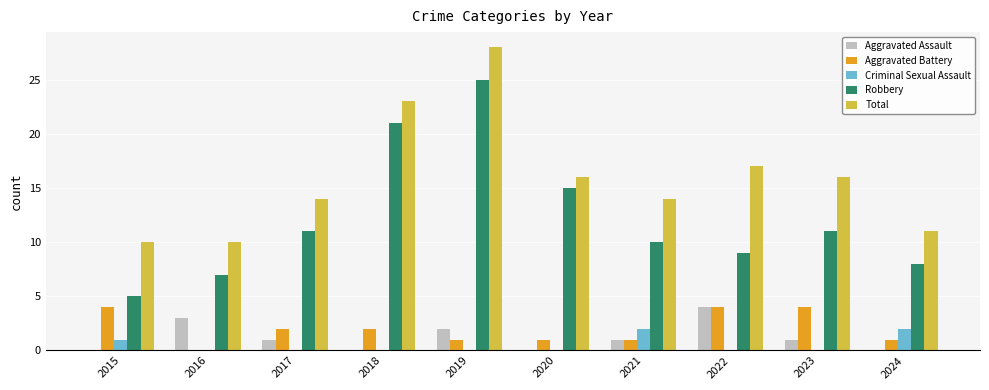

Read the Total value at 2024, to the nearest 5.

10